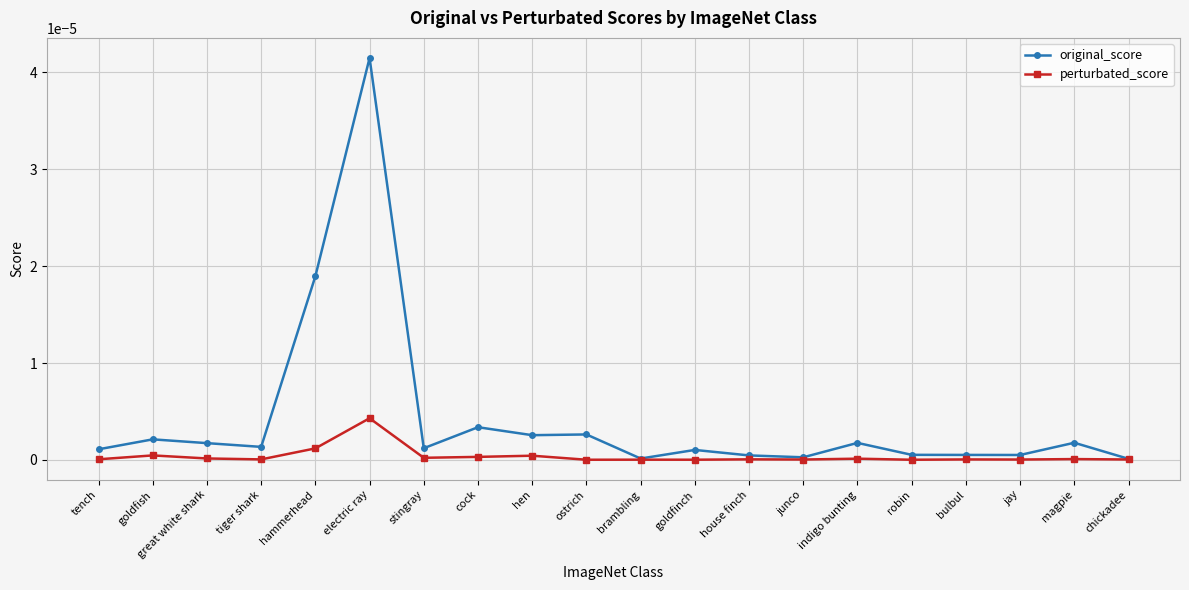

Between tiger shark and hammerhead, which series saw the biggest shift?

original_score